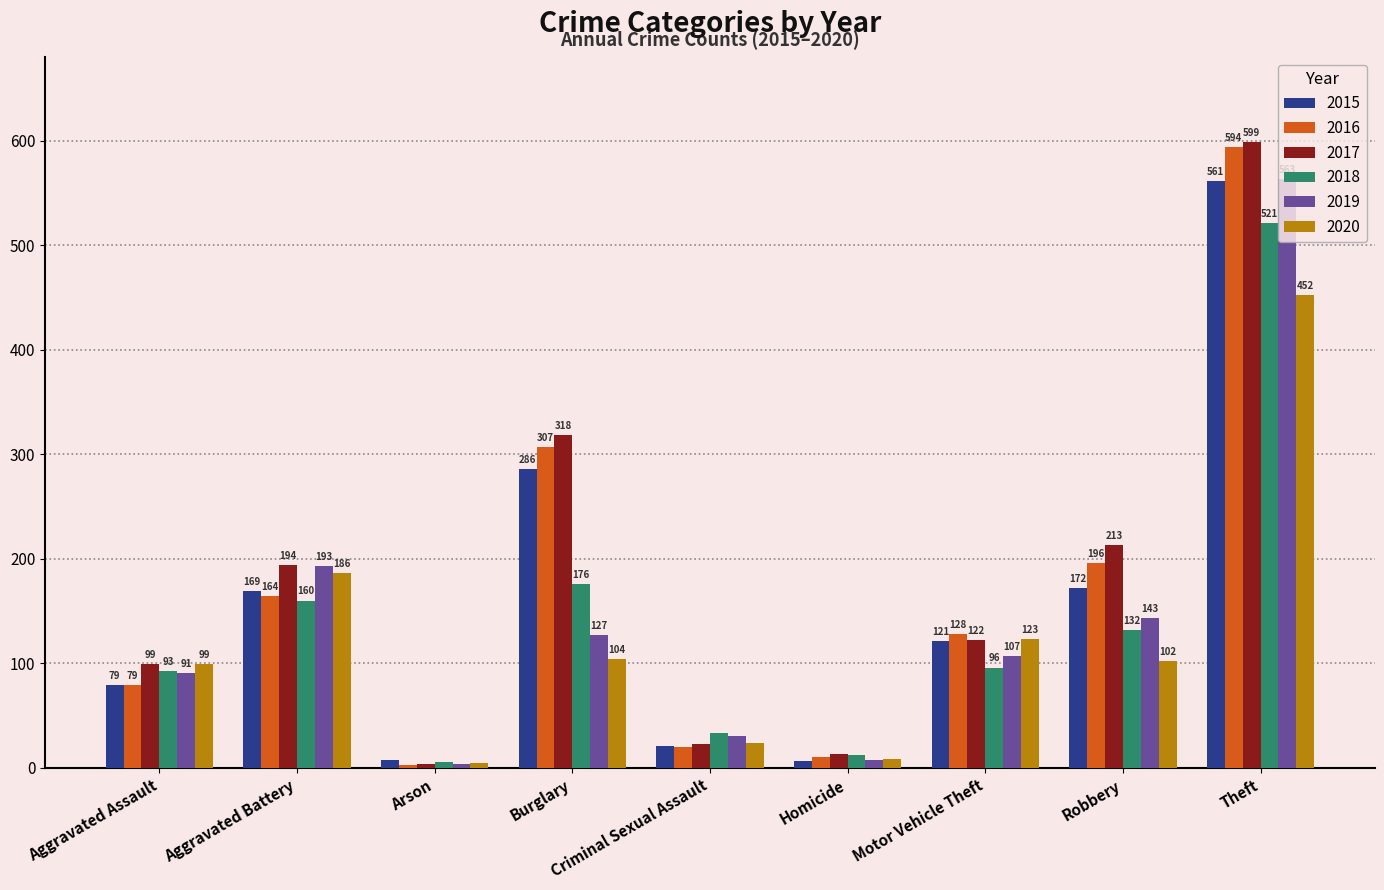

What is the difference between the highest and lowest values at Burglary?

214